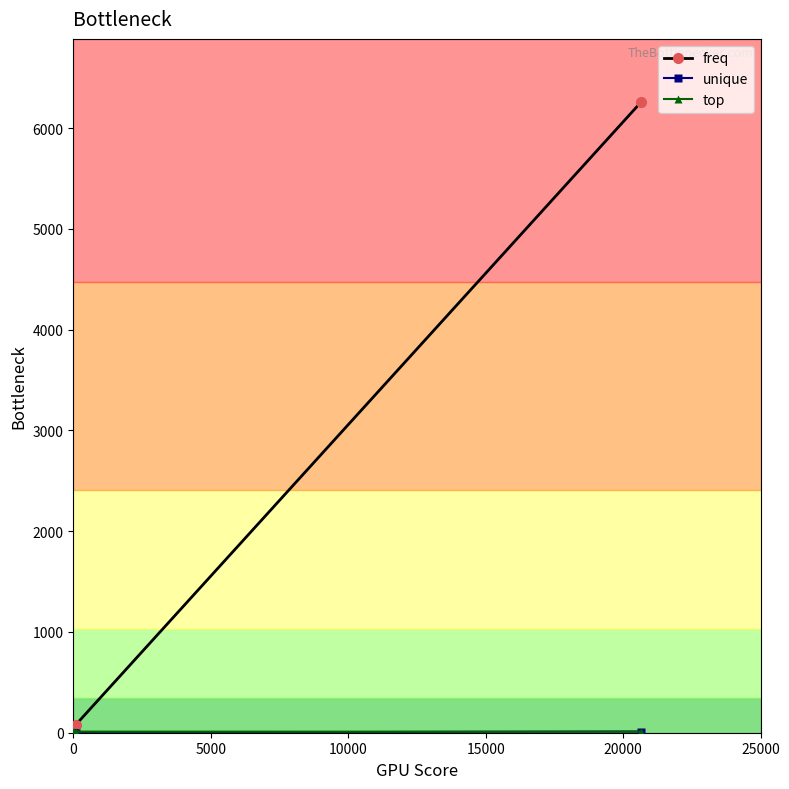

What is the greatest value displayed?

6260